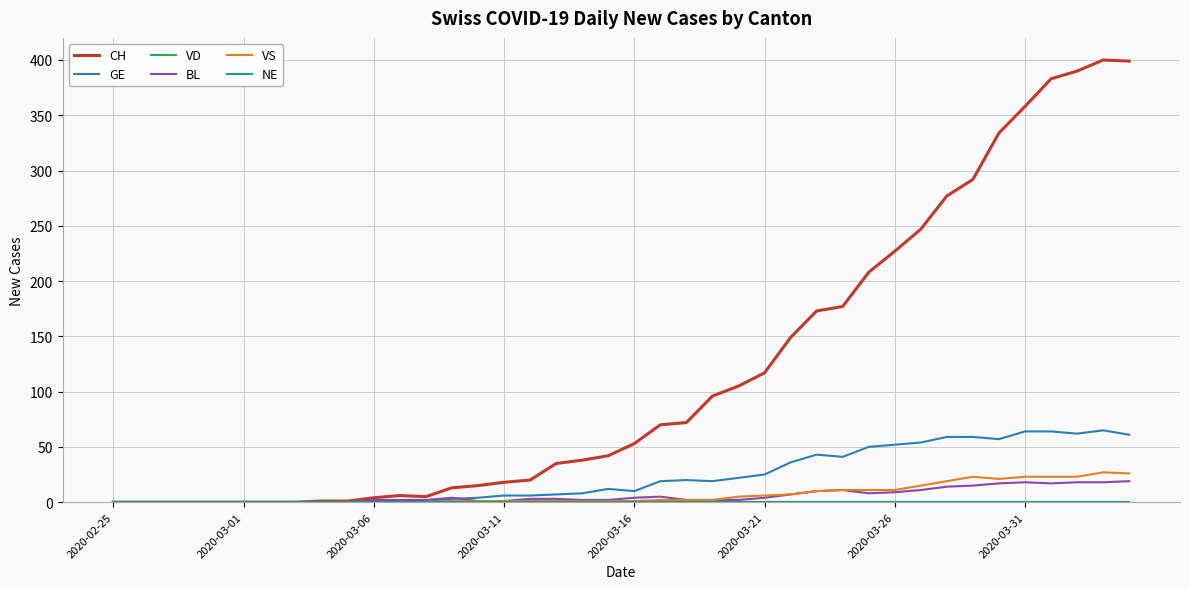

Is this an area chart (filled region under the line)?

No